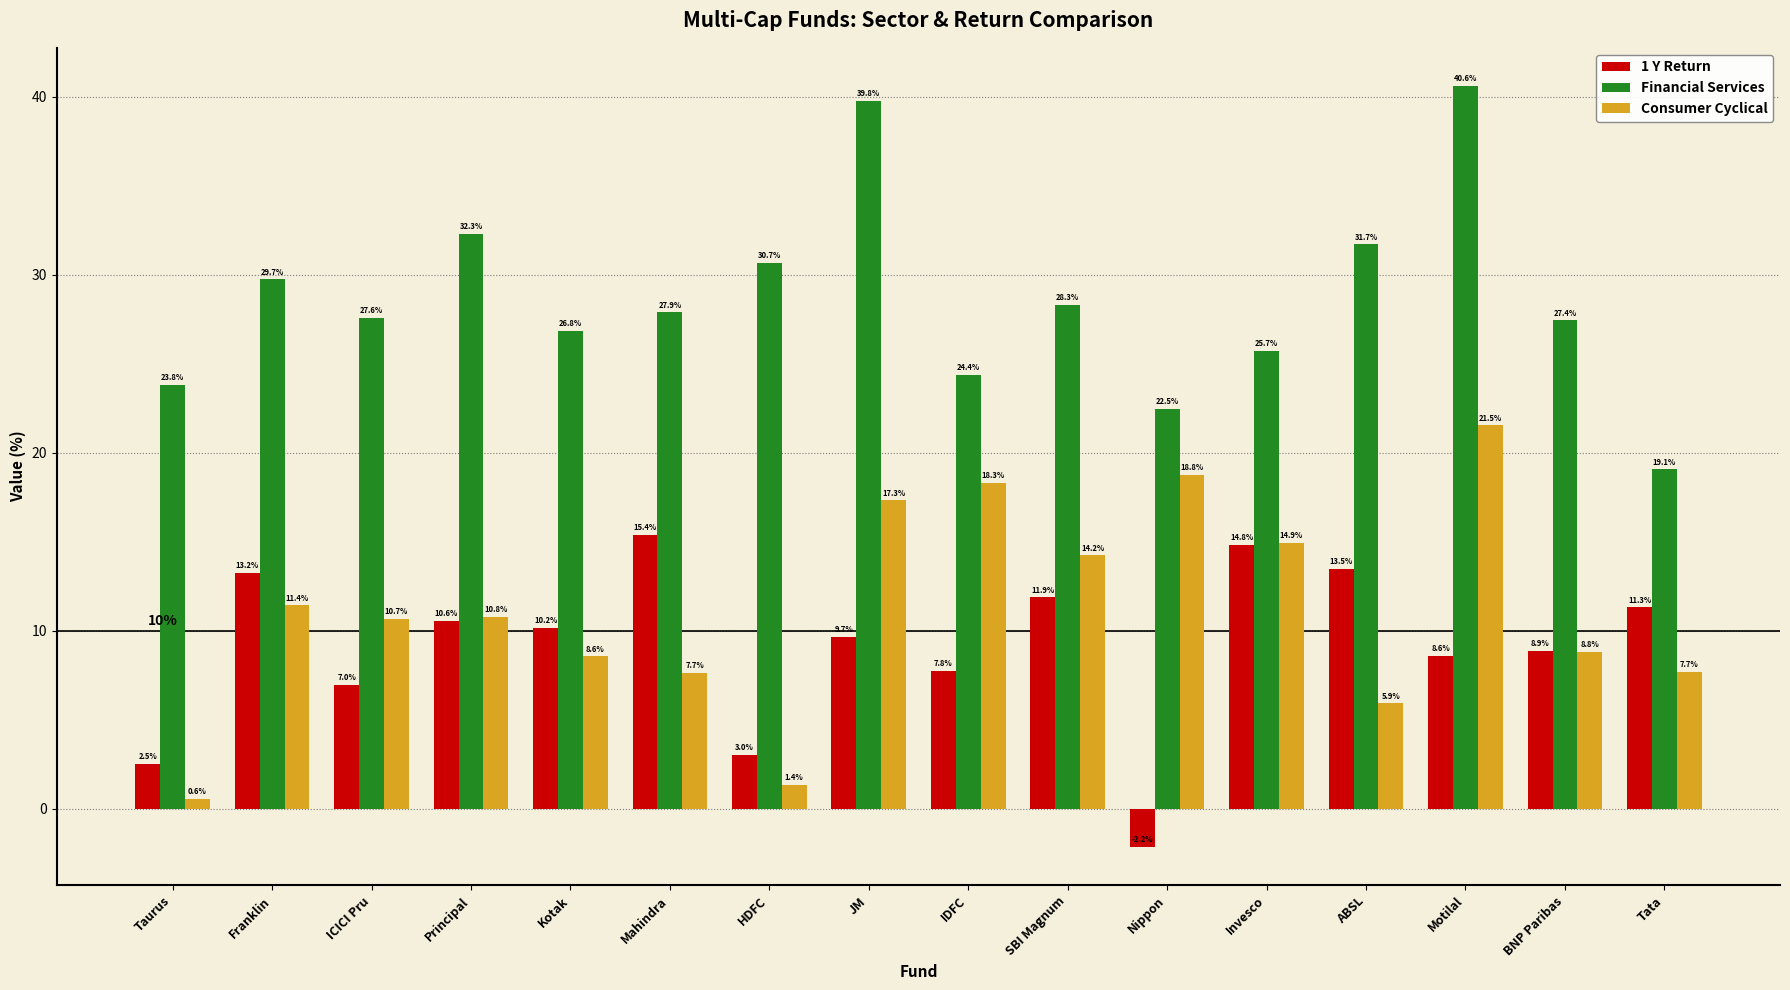

List the series in order of their peak value, highest first.

Financial Services, Consumer Cyclical, 1 Y Return